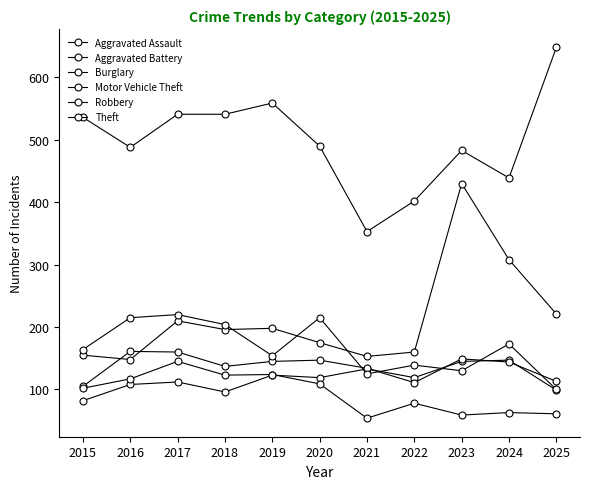

How many data points in Aggravated Assault are less than 119?

5